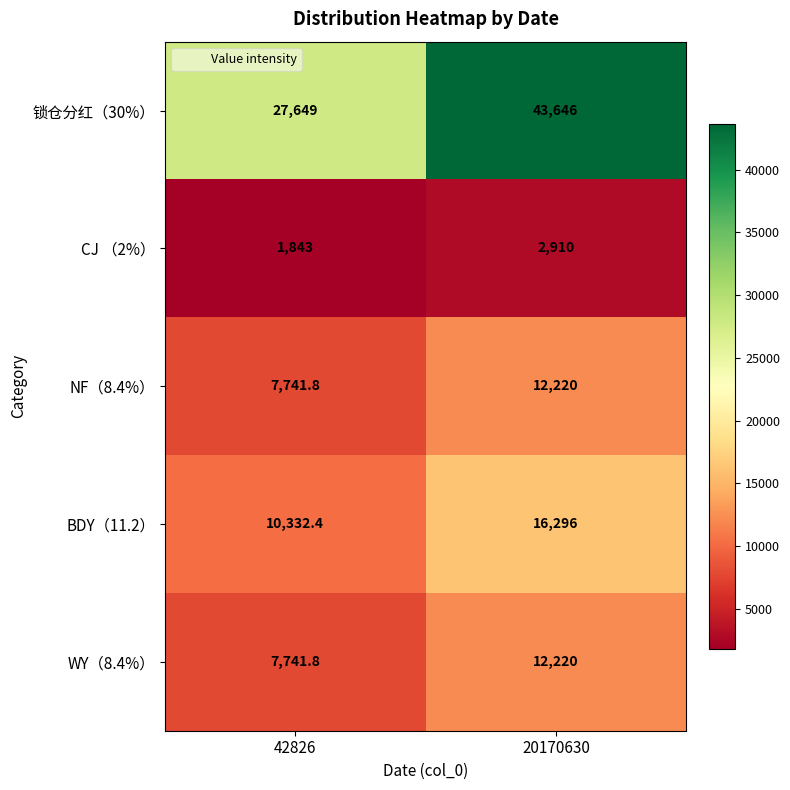

What is the difference between the maximum and minimum values in the 锁仓分红（30%） series?

15997.0